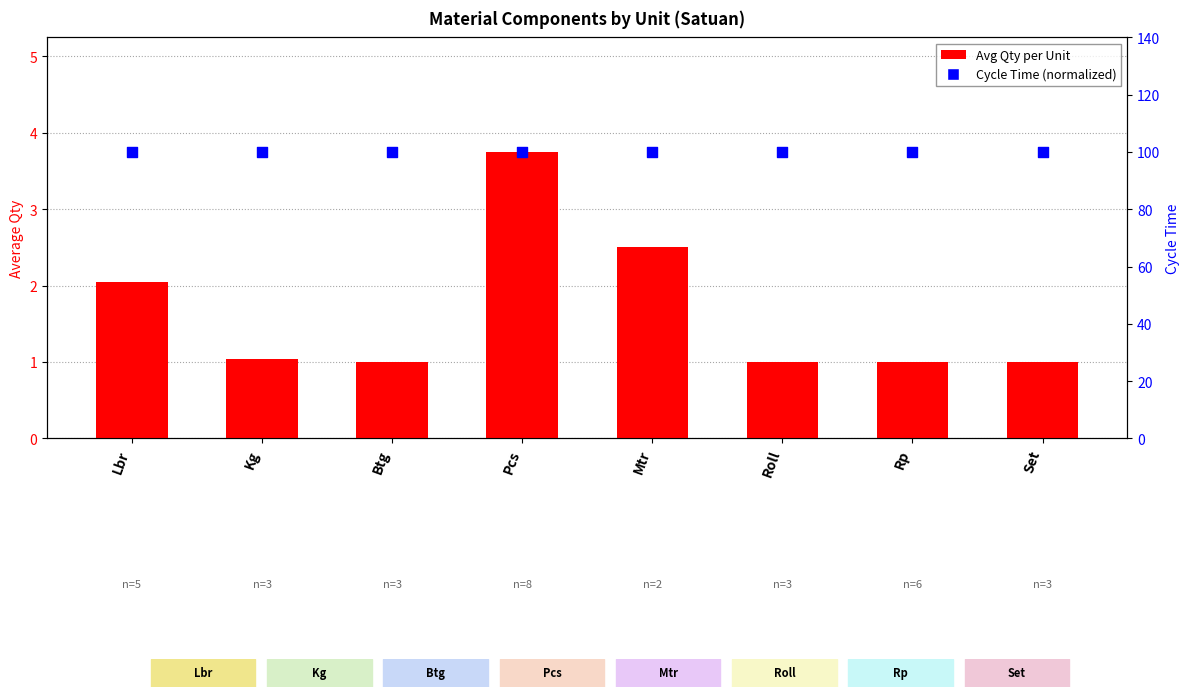

Is the value of Cycle Time (normalized) at Roll greater than the value of Avg Qty per Unit at Pcs?

Yes